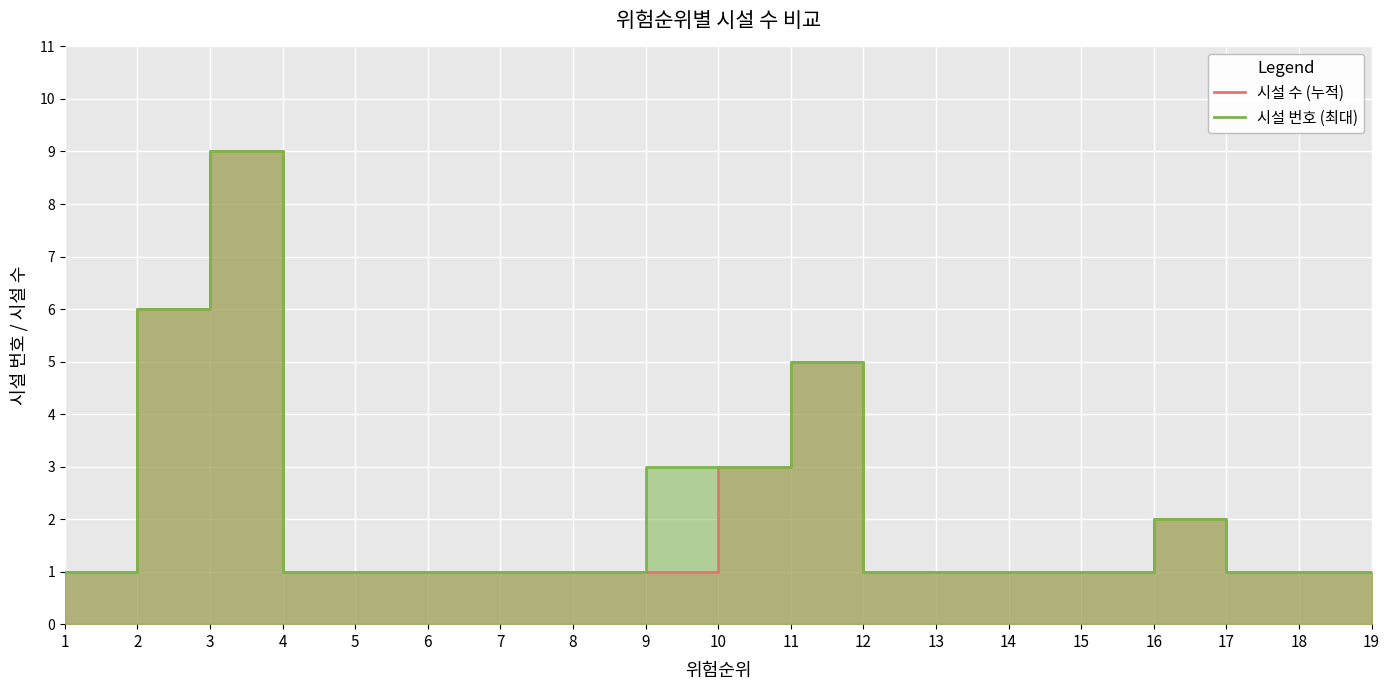

Between 6 and 15, which series saw the biggest shift?

시설 수 (누적)